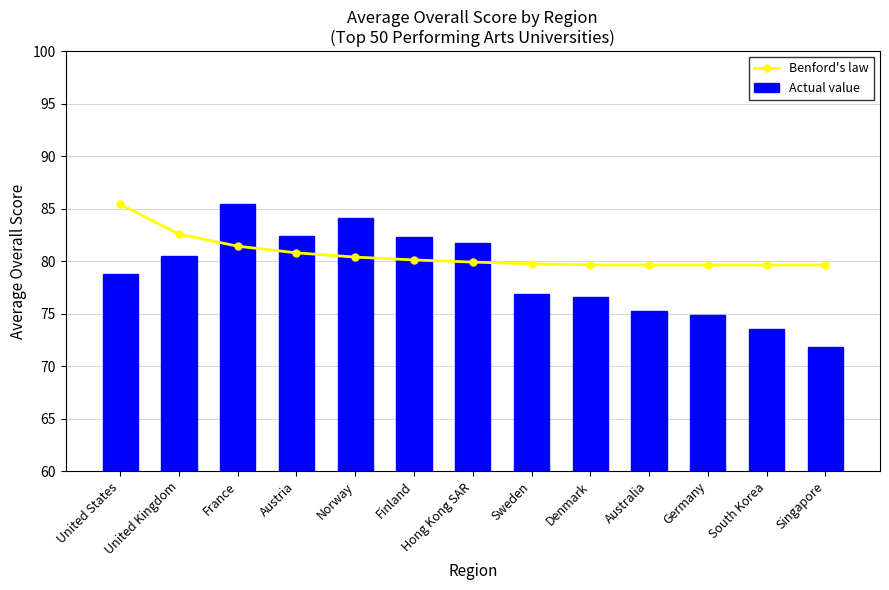

Read the Actual value value at Australia.

75.2